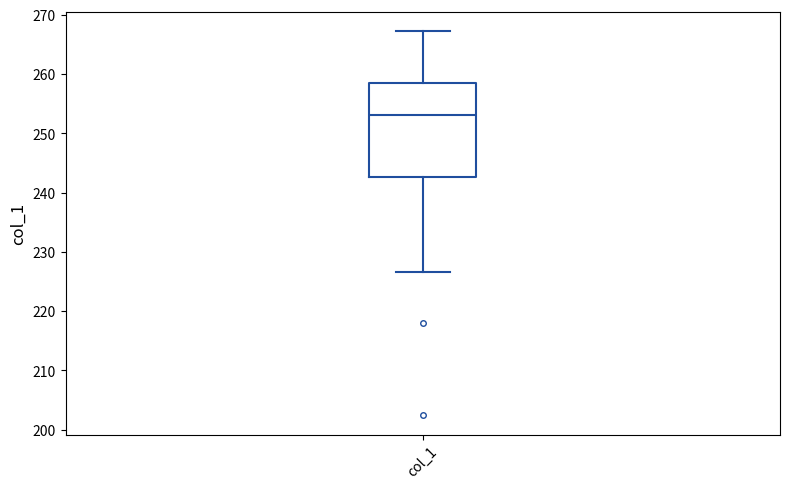

Transcribe this box plot: give where the median line is, the range the box spans, and where the two whiskers end, as read against the y-axis. The values are not printed on the chart, so give them approximately, as read against the axis.

median 253, box 243 to 258, whiskers 227 to 267